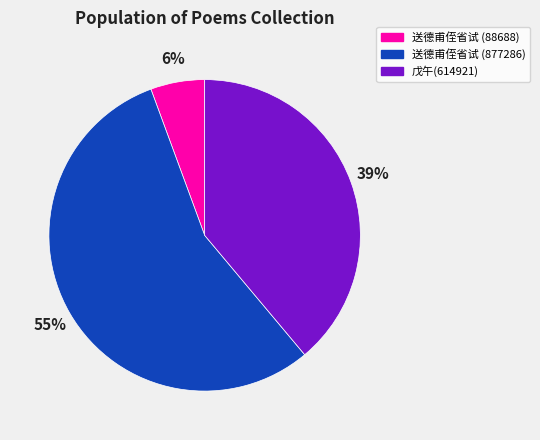

Is there any slice that represents more than half of the pie?

Yes